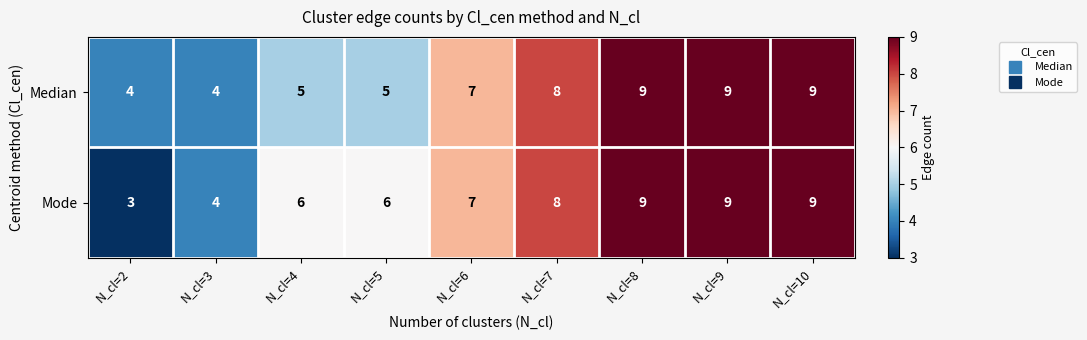

What is the average value of the Median series?

7